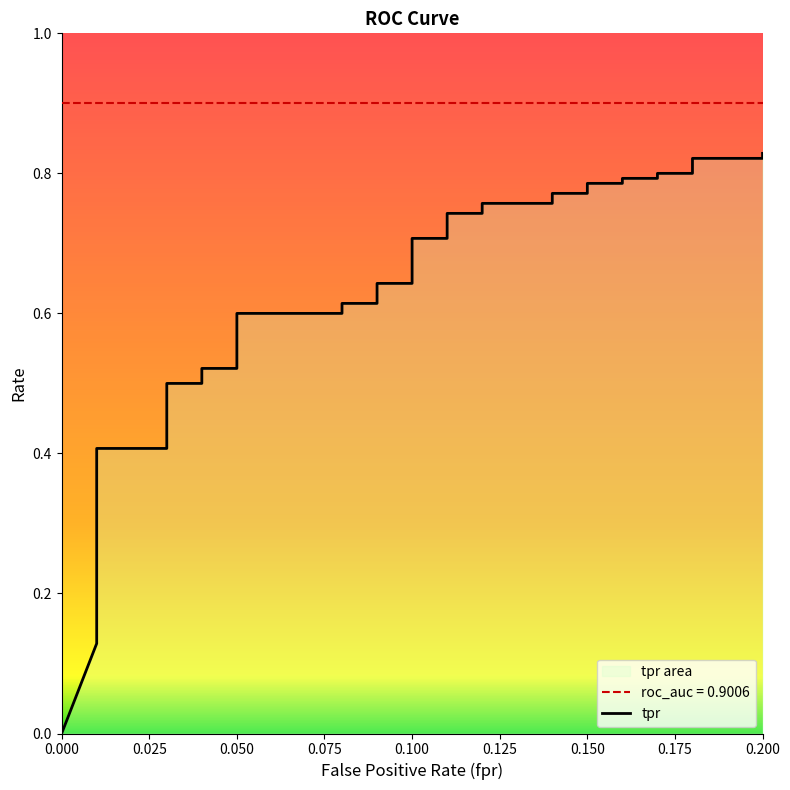

How many values are between 0 and 1?

40